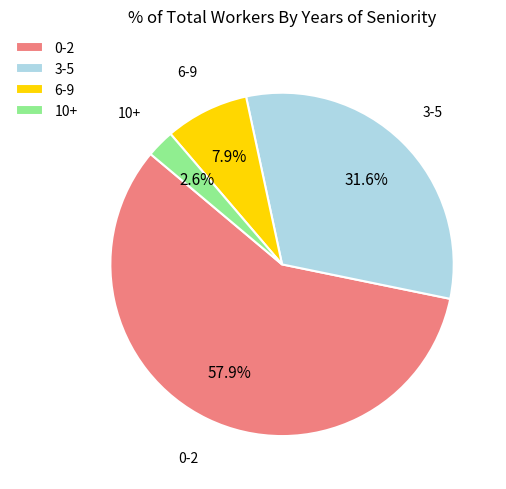

Is there a majority slice in this chart?

Yes